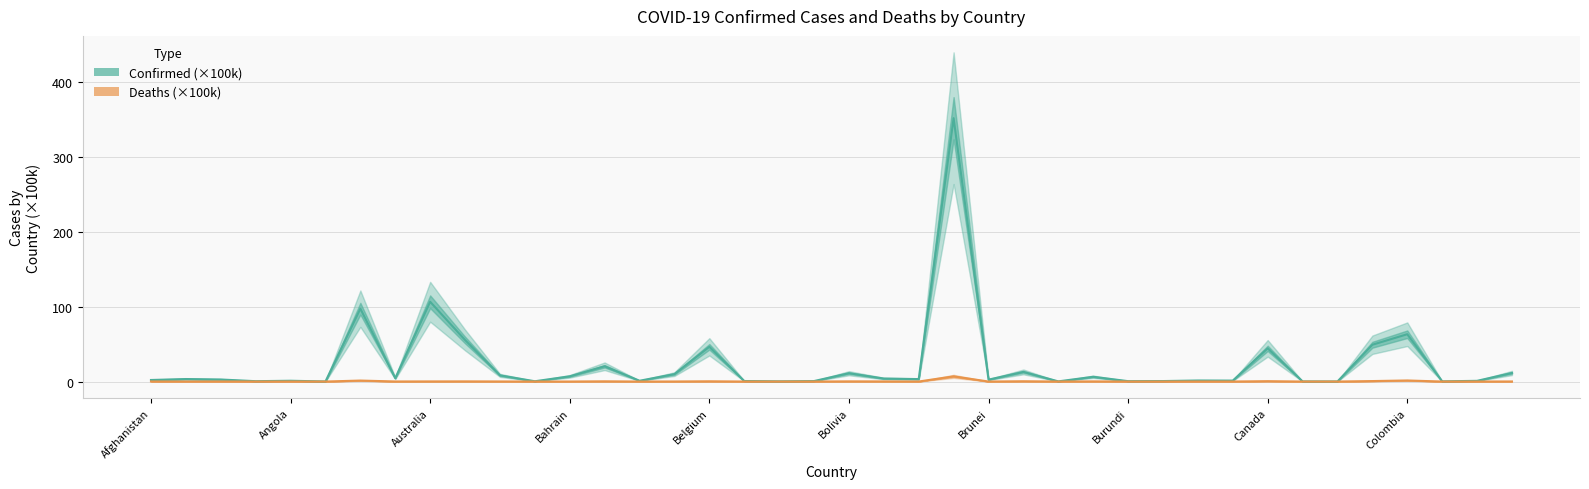

What is the value of the Confirmed (×100k) point at the 22nd from the left?

4.0